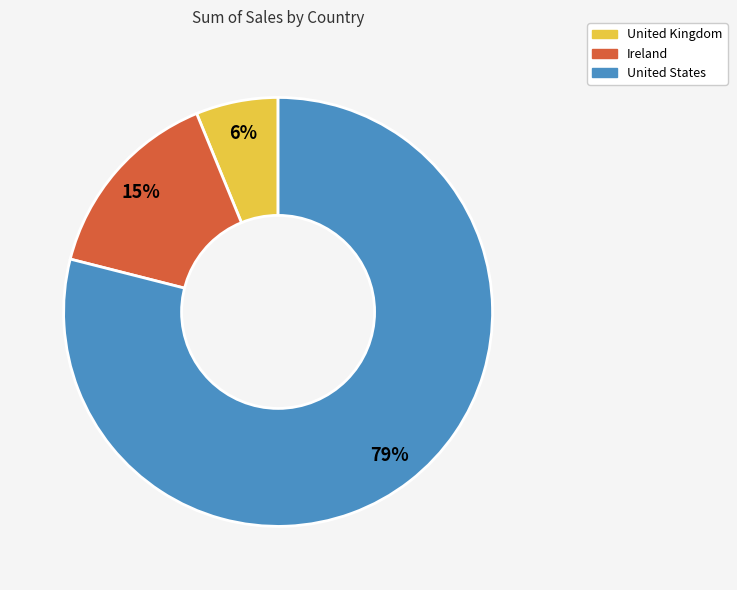

To the nearest percent, what is the difference between the largest and smallest slice percentages?

73%